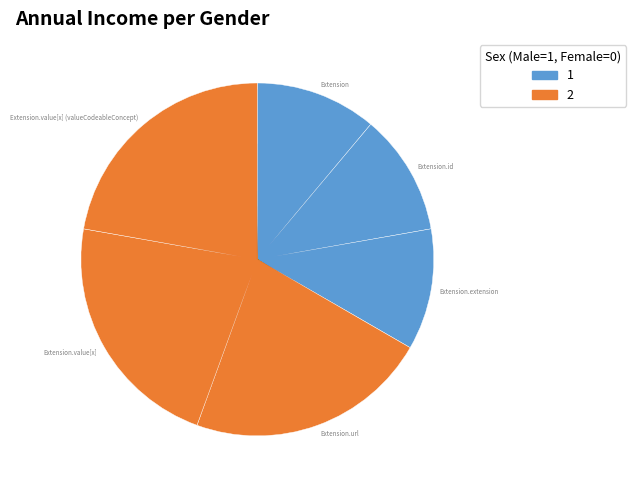

Between Extension and Extension.value[x], which is larger?

Extension.value[x]